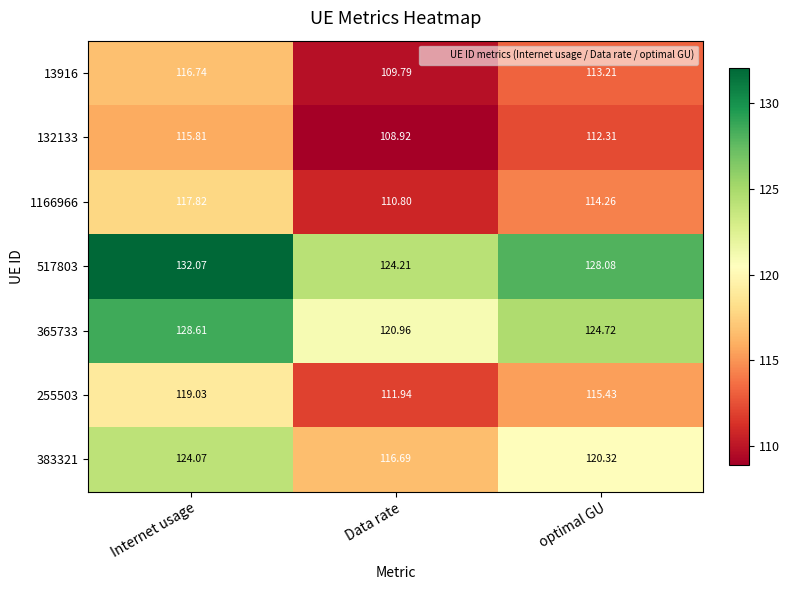

Is the value of 132133 at Data rate greater than the value of 365733 at Data rate?

No